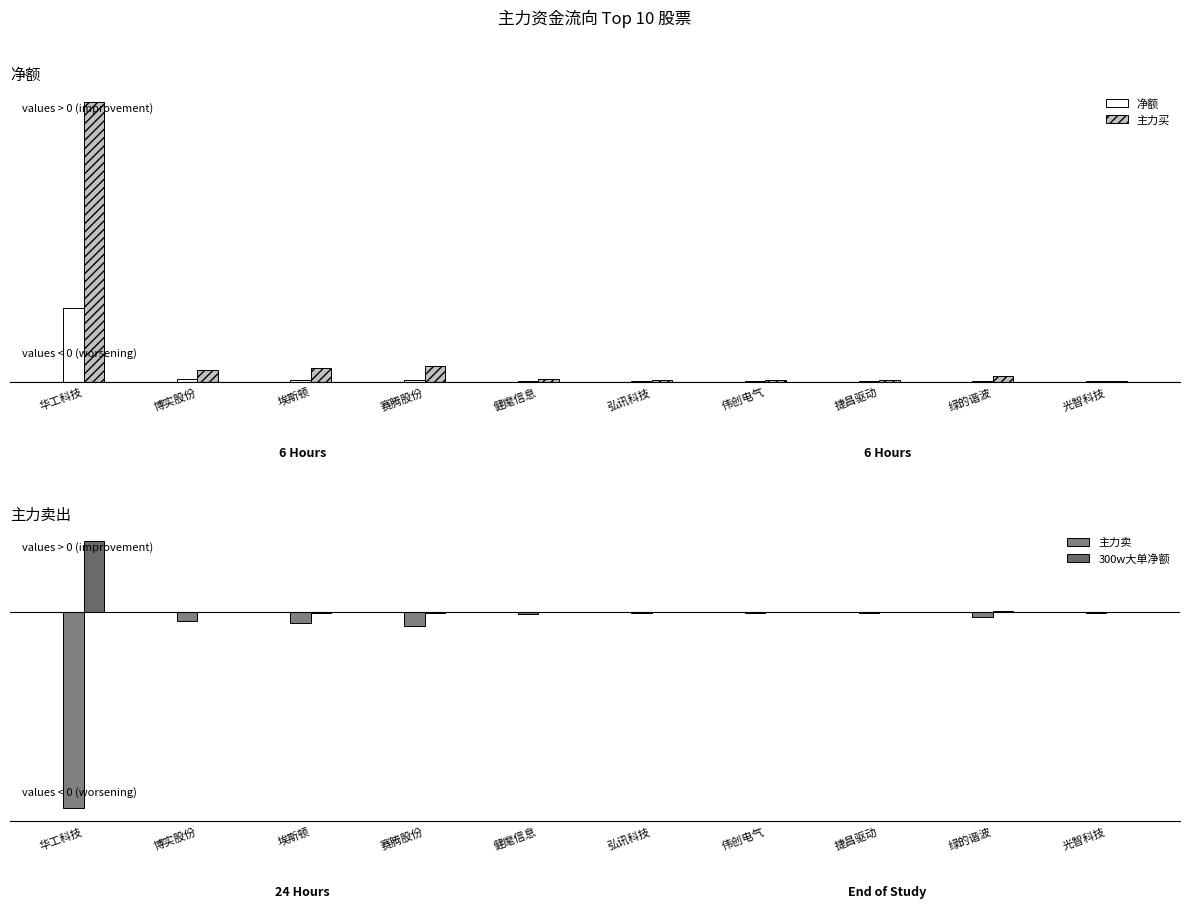

What is the maximum value for 净额?

773127658